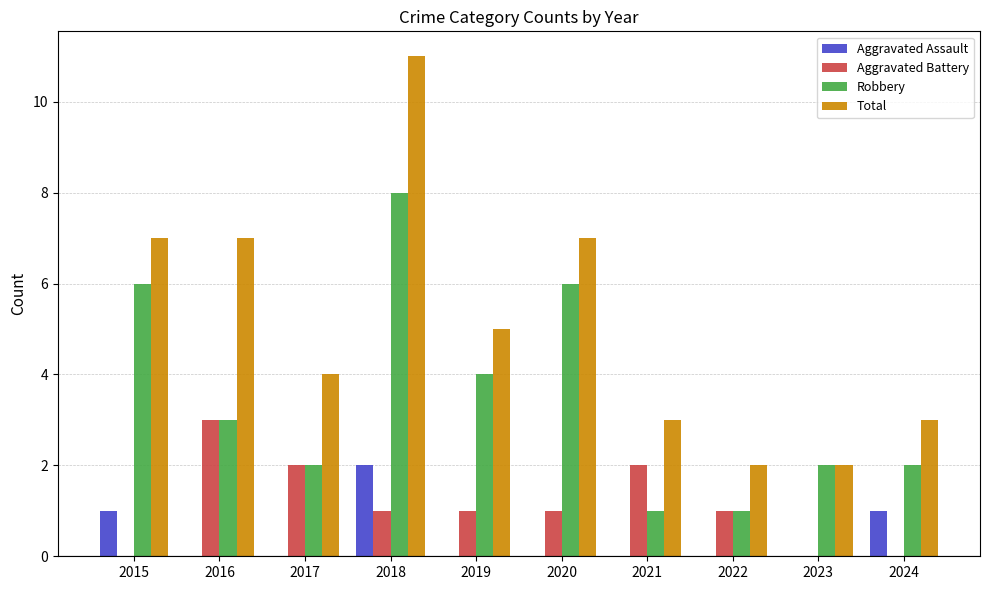

How many categories are shown in the chart?

10